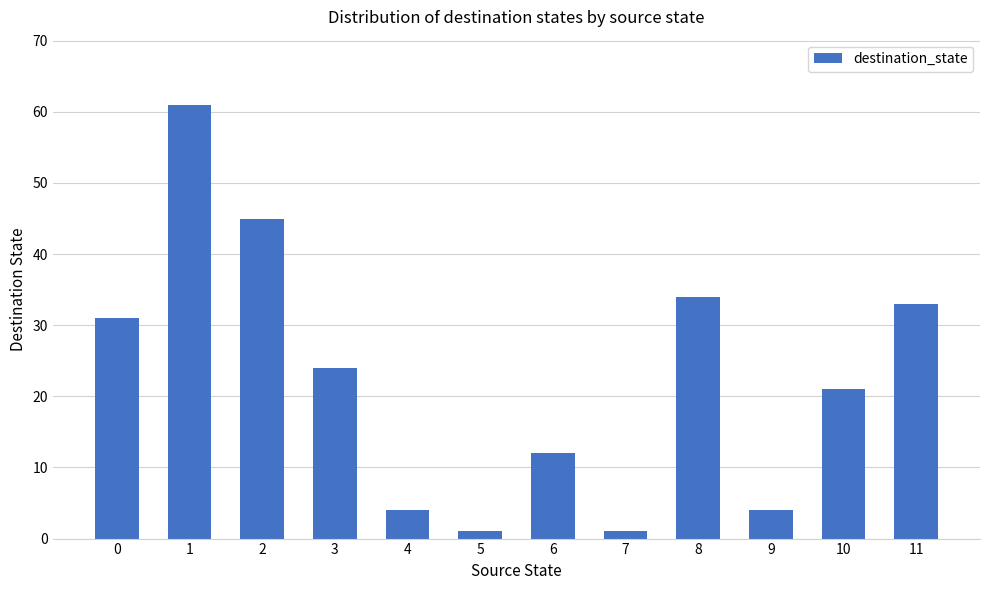

Which label corresponds to the largest value in the chart?

1